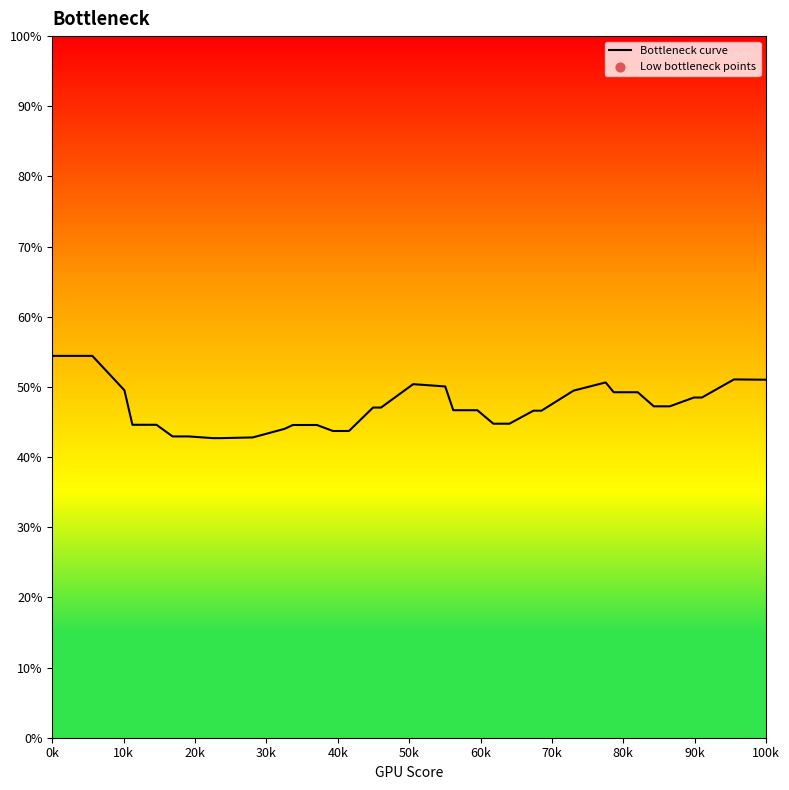

What is the minimum value shown in the chart?

42.7